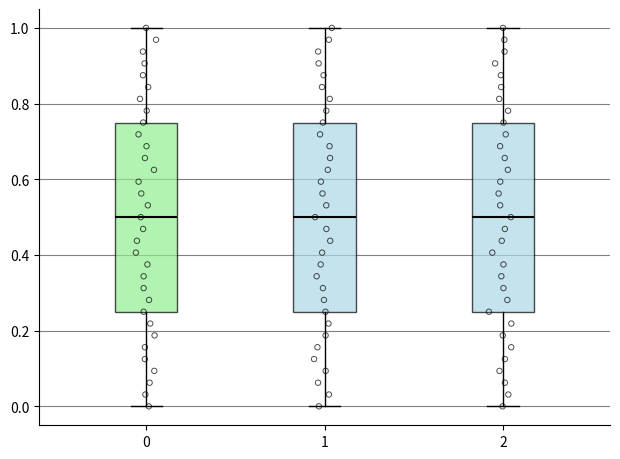

Where does the upper whisker of the box at x = 2 end on the y-axis? The values are not printed on the chart, so give them approximately, as read against the axis.

1.00